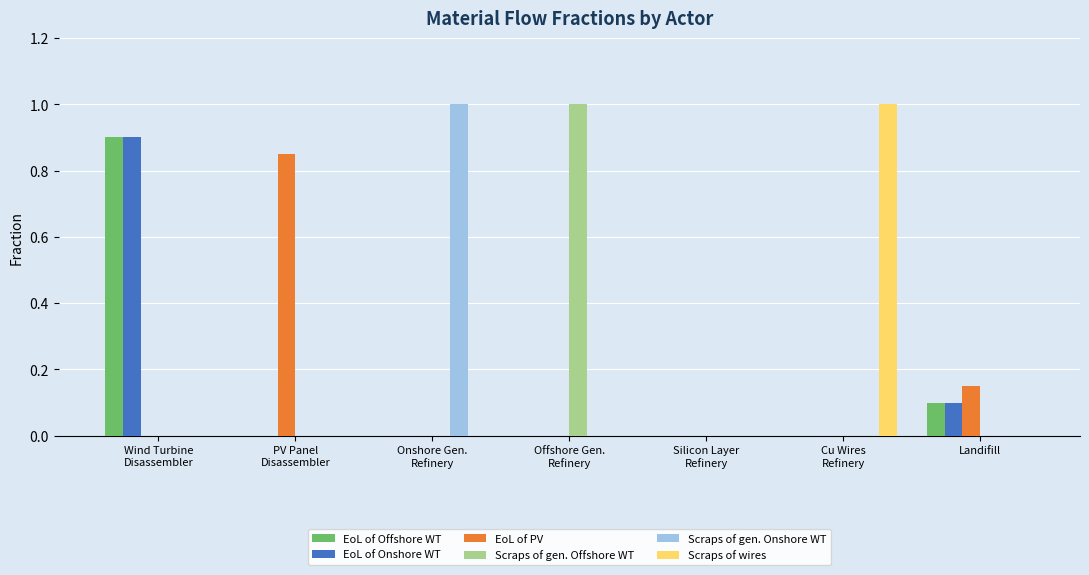

How many data points does each series have?

7